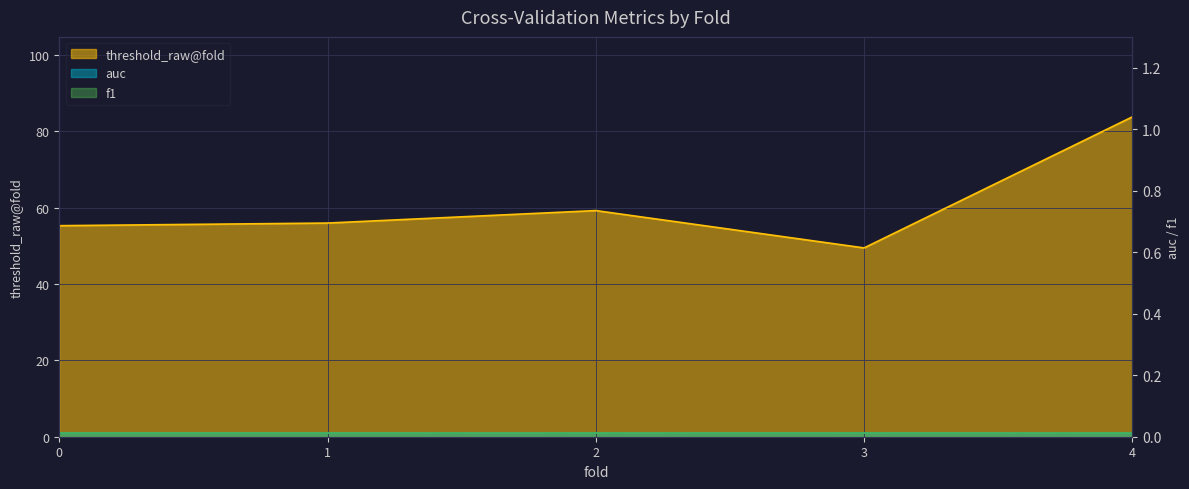

The value of f1 at 1 is 1.0. True or false?

True